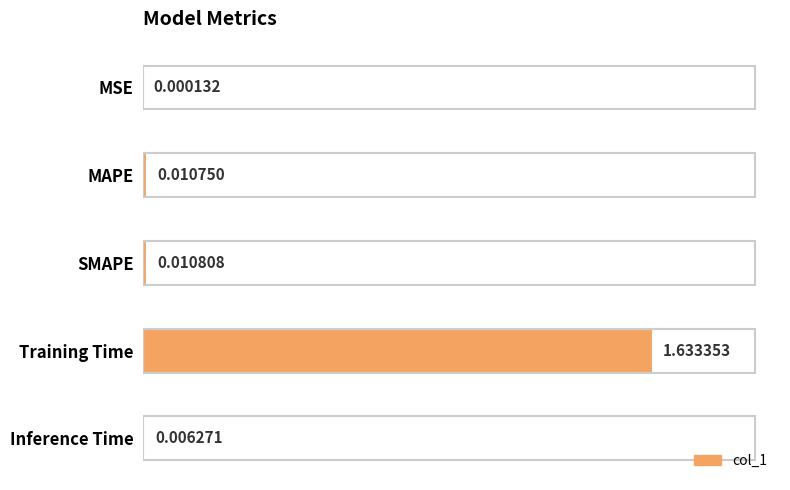

What is the sum of all values?

1.7